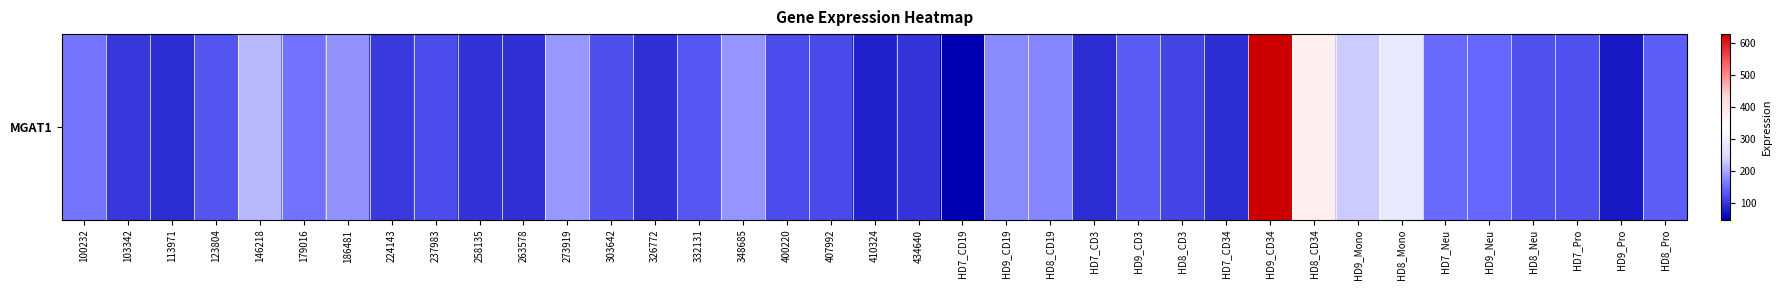

How many categories are shown in the chart?

37